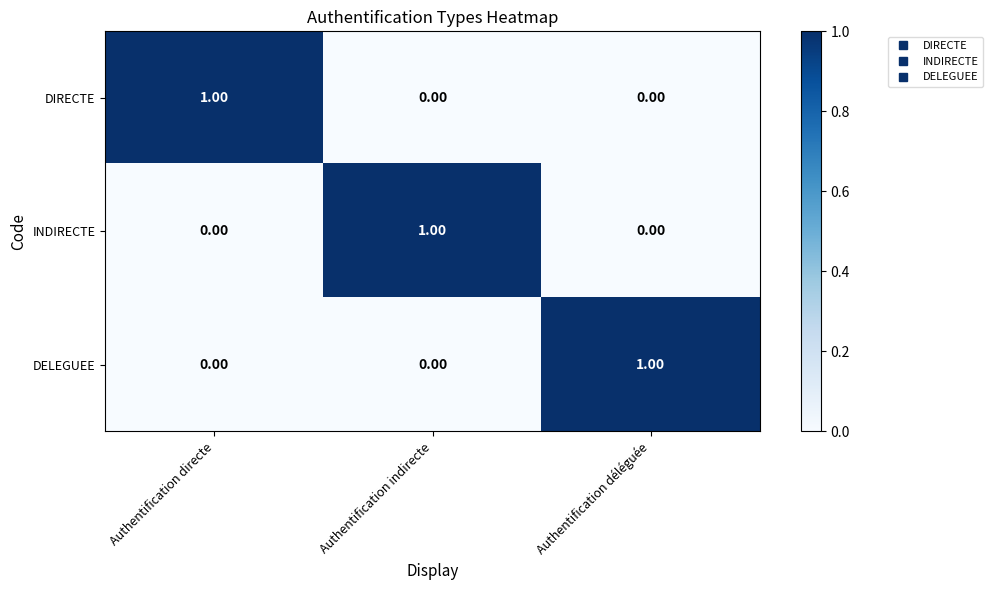

At how many categories does at least one series exceed 0?

3